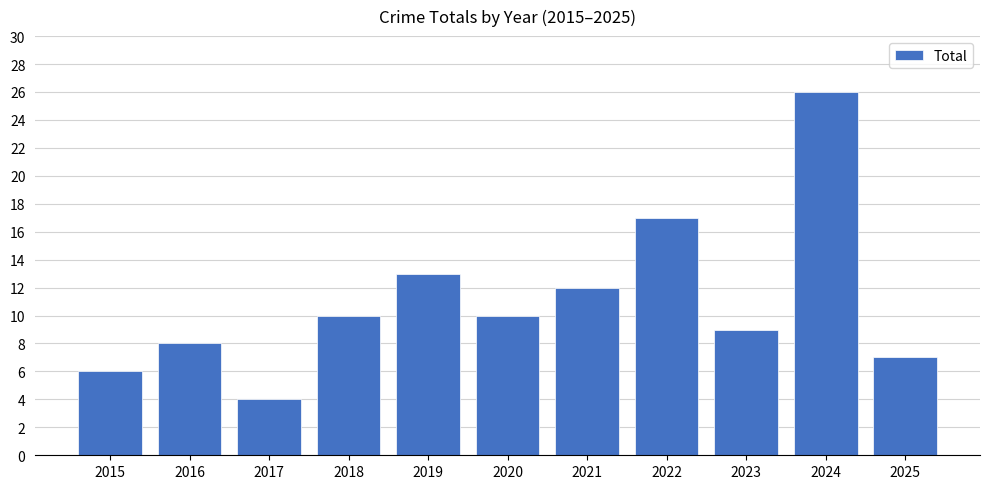

Reading left to right, list all the values displayed in this chart.

6	8	4	10	13	10	12	17	9	26	7